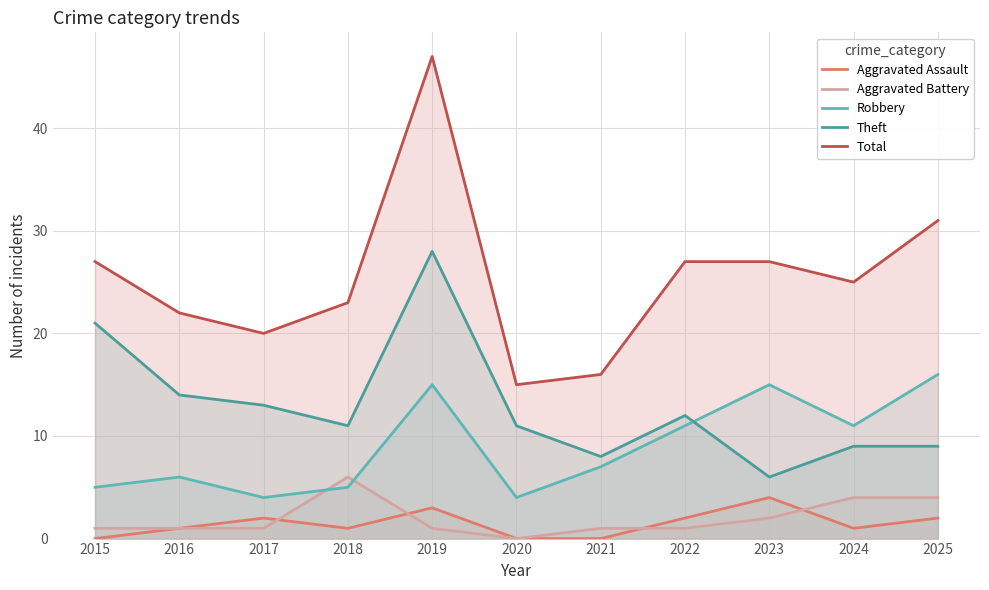

Between 2018 and 2021, which series saw the biggest shift?

Total